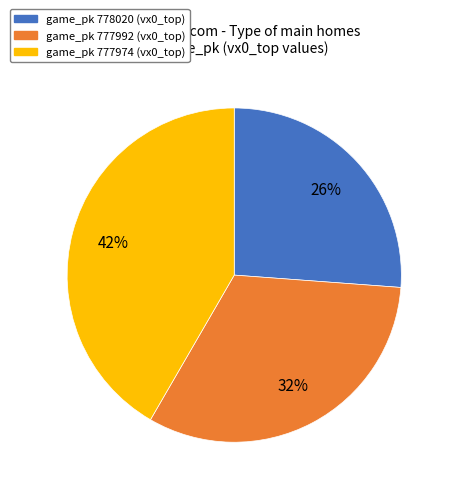

To the nearest percent, what is the average slice percentage?

33%